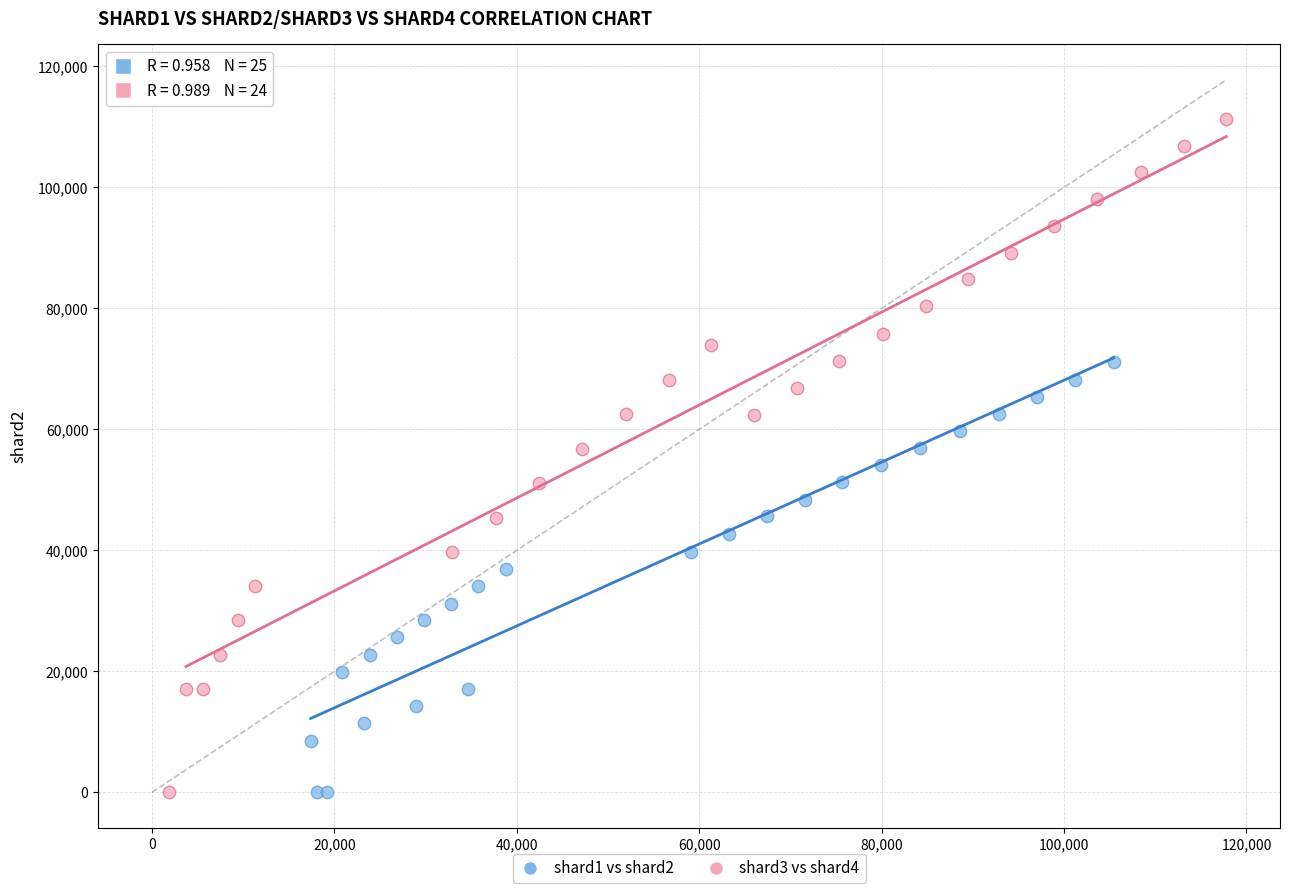

What are all the series names shown in the legend?

shard1 vs shard2, shard3 vs shard4